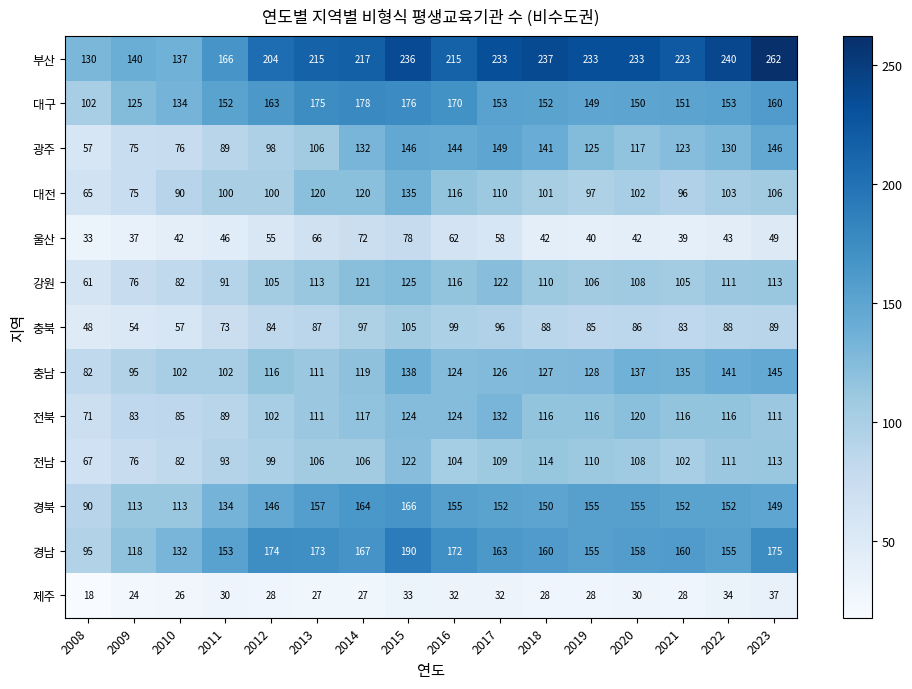

What is the difference between the second highest and second lowest values in the 제주 series?

10